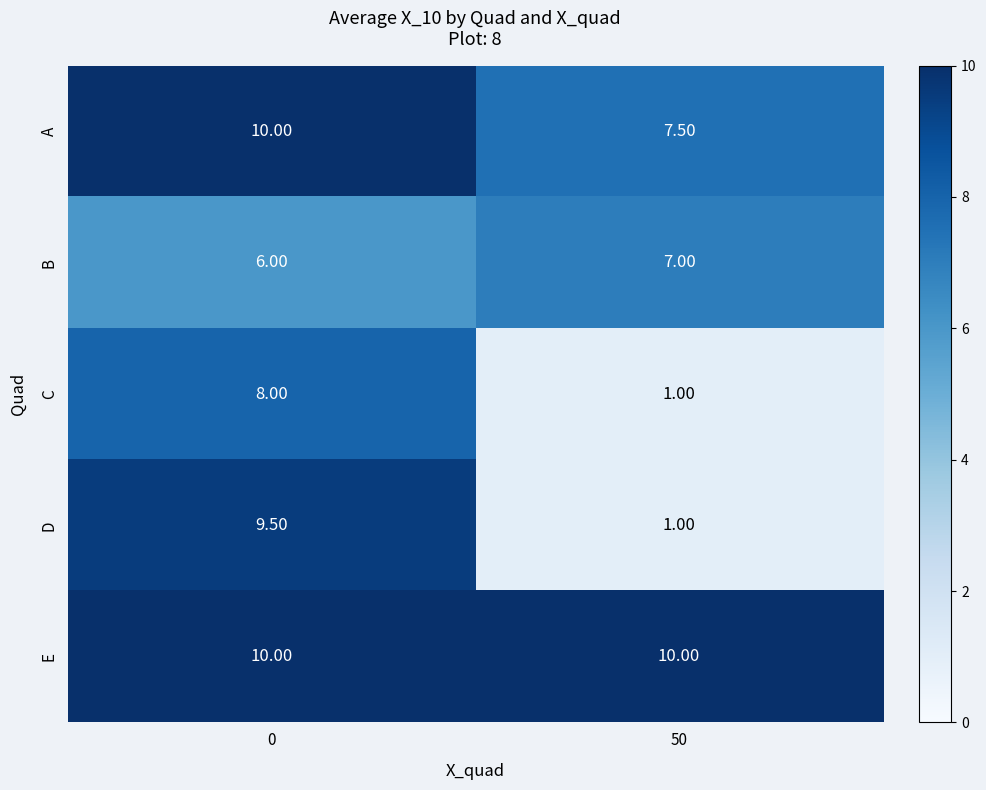

At how many categories does at least one series exceed 3?

2